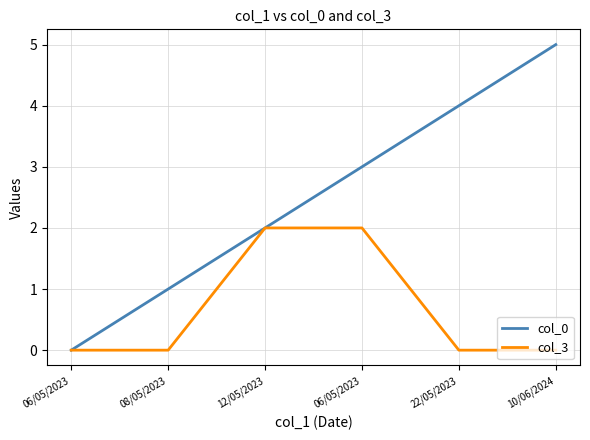

Is this an area chart (filled region under the line)?

No